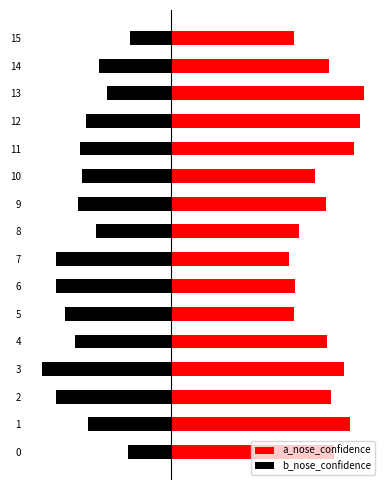

What is the minimum value shown in the chart?

-0.5